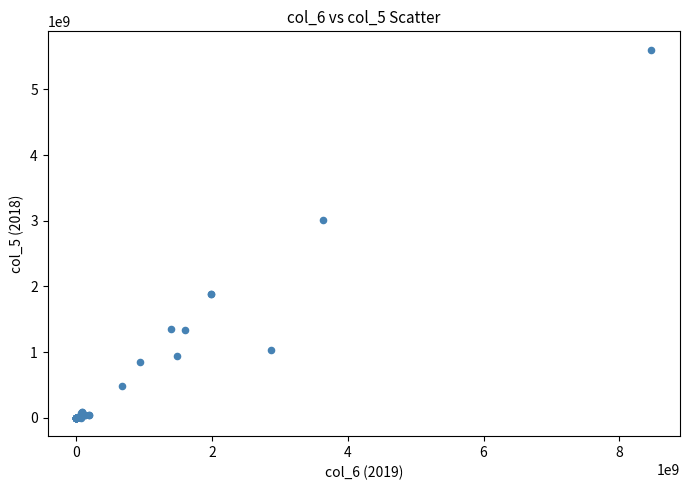

What Y value in the scatter plot is closest to 2802096187?

3015445714.1